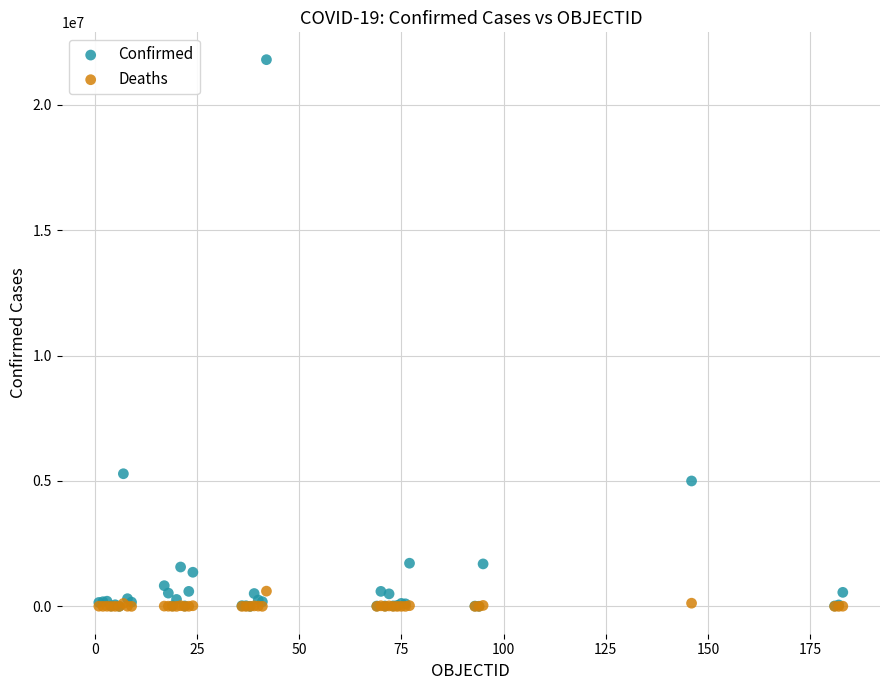

In the Confirmed series, what Y value is closest to 10898011?

5287447